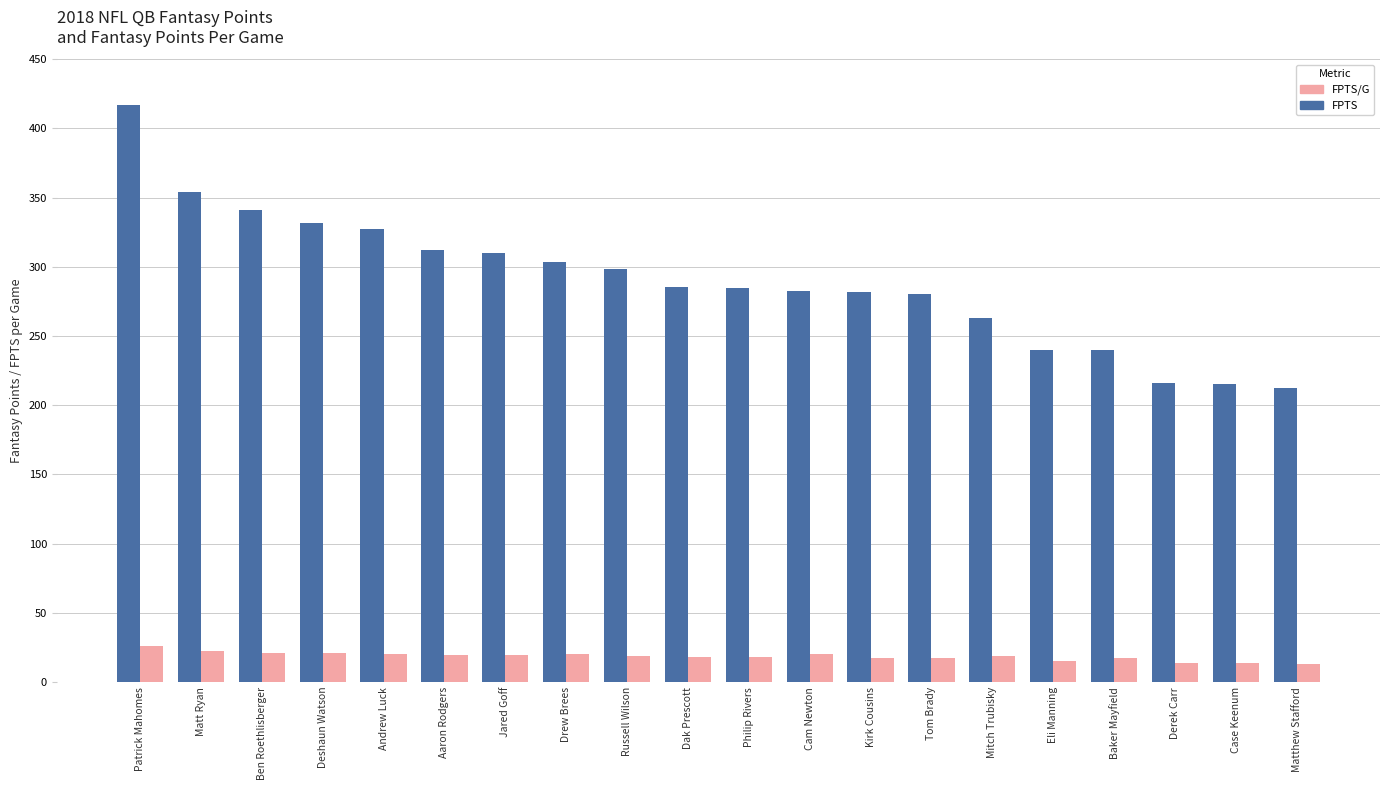

Which series has the largest range (max minus min)?

FPTS